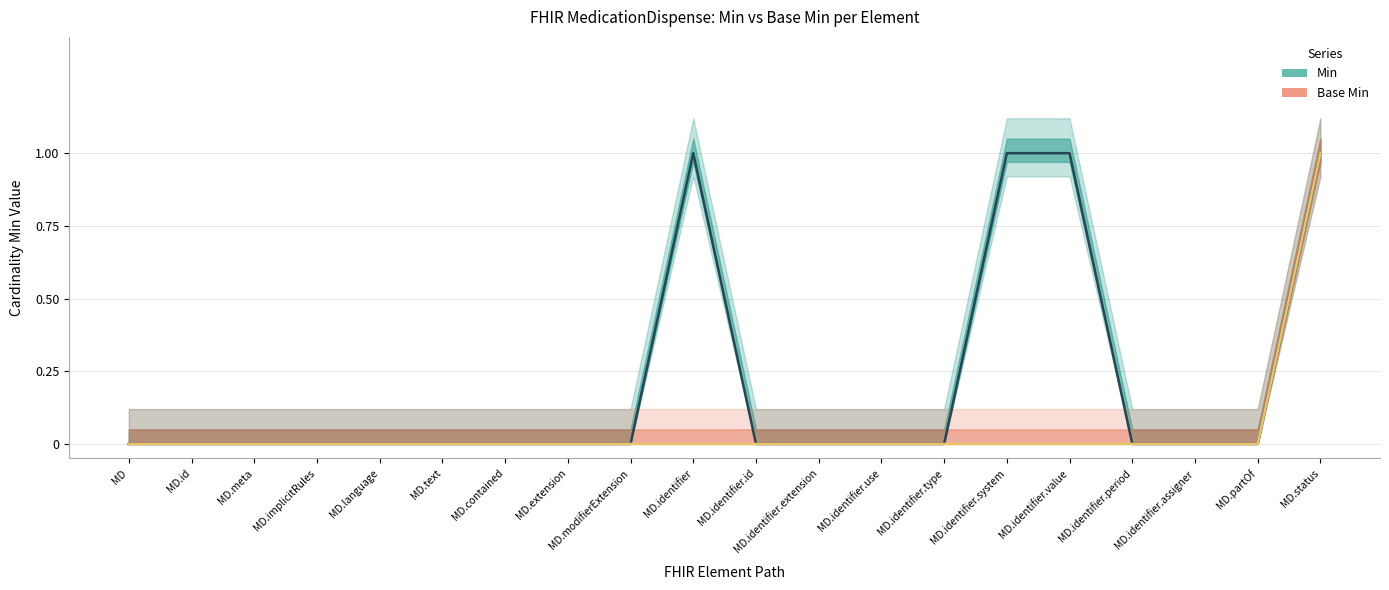

True or false: Min and Base Min cross at least once.

False